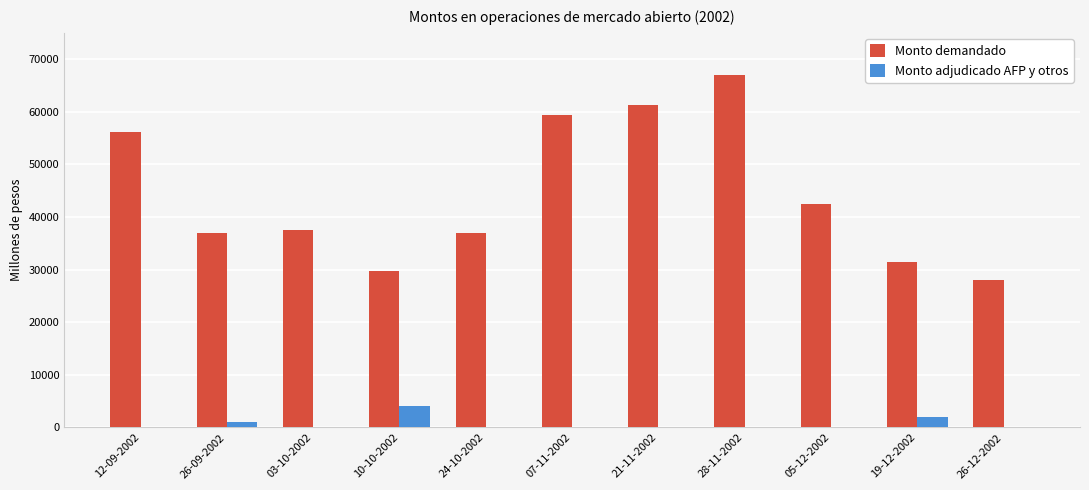

At which label does Monto demandado reach its peak?

28-11-2002